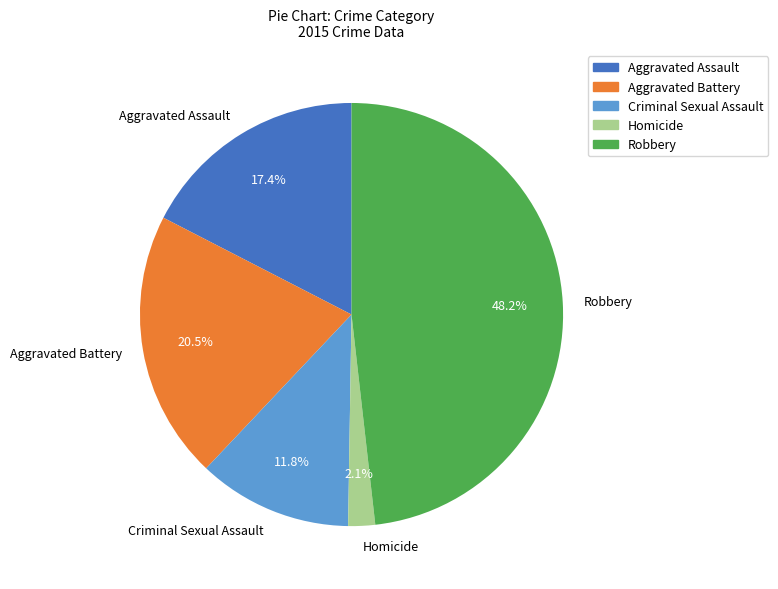

Combined, do Criminal Sexual Assault and Aggravated Assault account for over 50%?

No